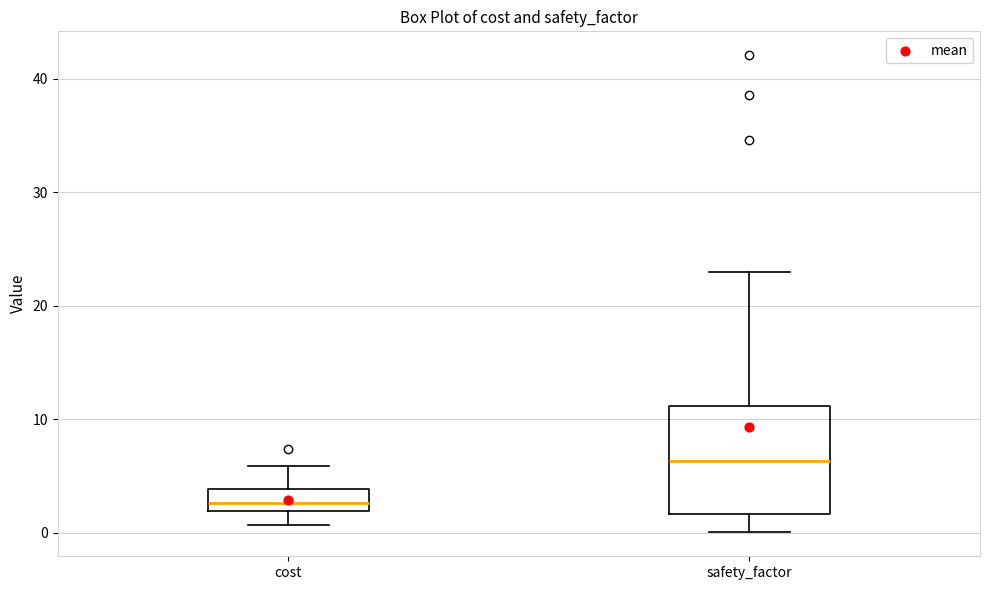

Reading left to right, read every box against the y-axis: the position of its median line, the range the box covers, and the ends of its whiskers. The values are not printed on the chart, so give them approximately, as read against the axis.

cost: median 3, box 2 to 4, whiskers 1 to 6
safety_factor: median 6, box 2 to 11, whiskers 0 to 23